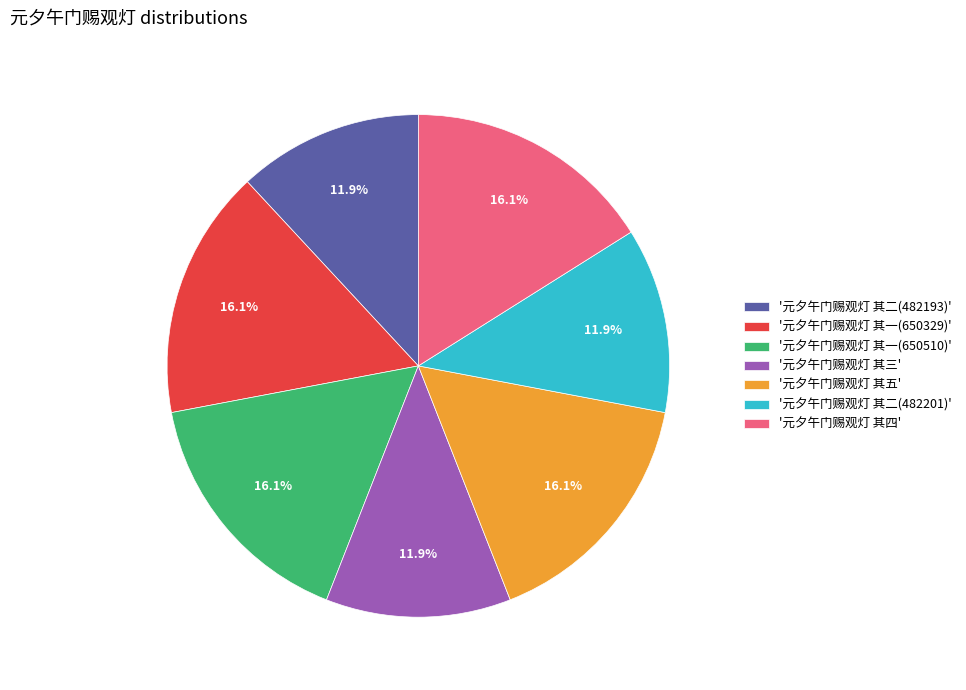

Is '元夕午门赐观灯 其二(482193)' the majority of the pie?

No